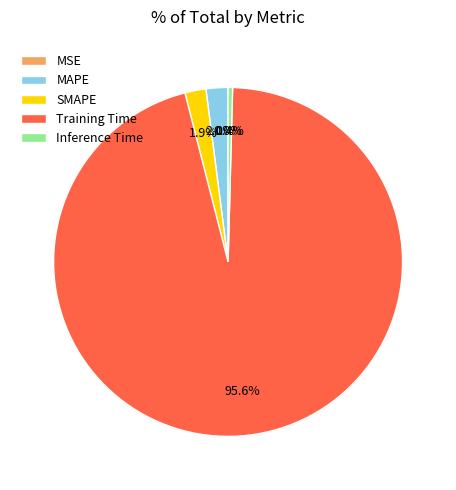

To the nearest percent, what is the combined percentage of SMAPE and Training Time?

98%